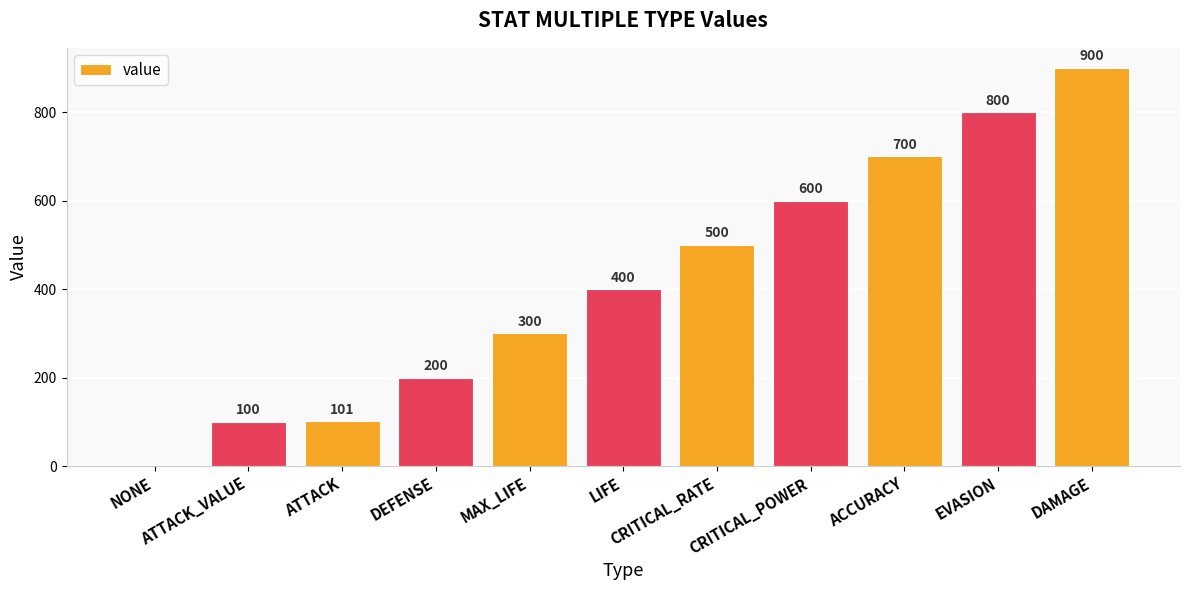

What is the sum of all values?

4601